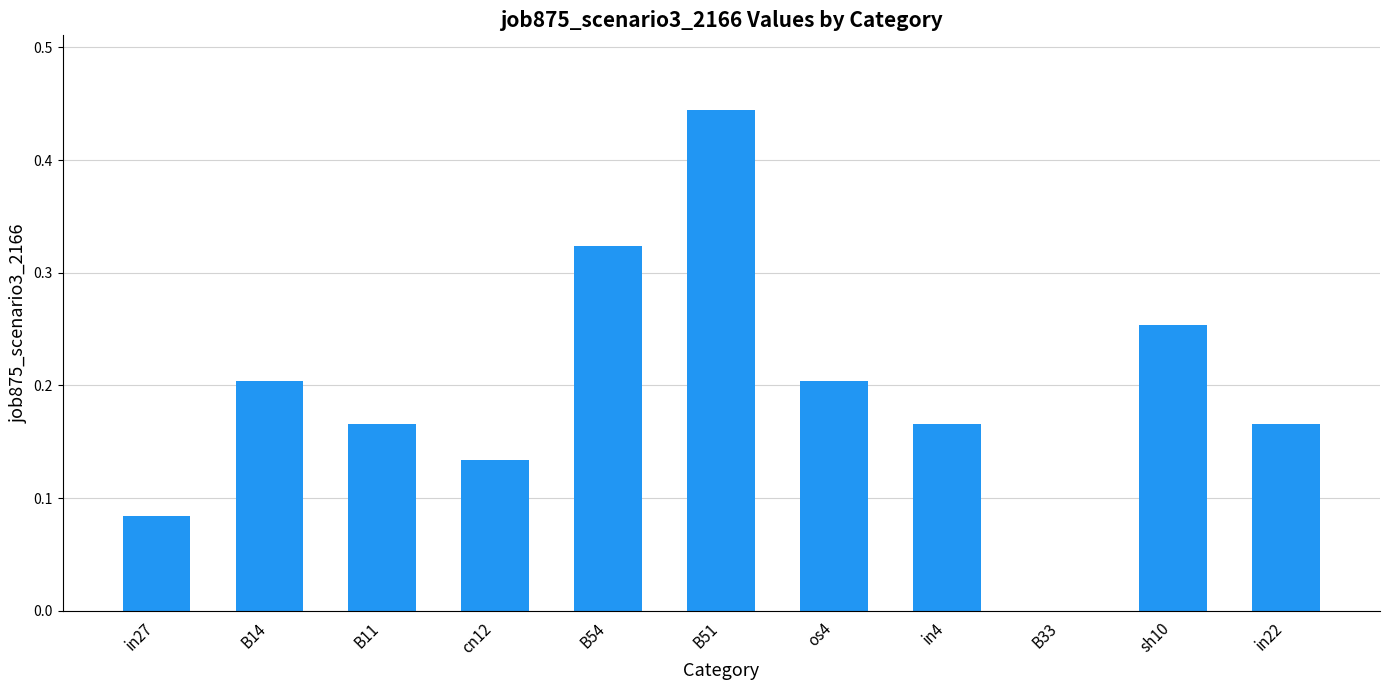

Which has a higher value, cn12 or in4?

in4